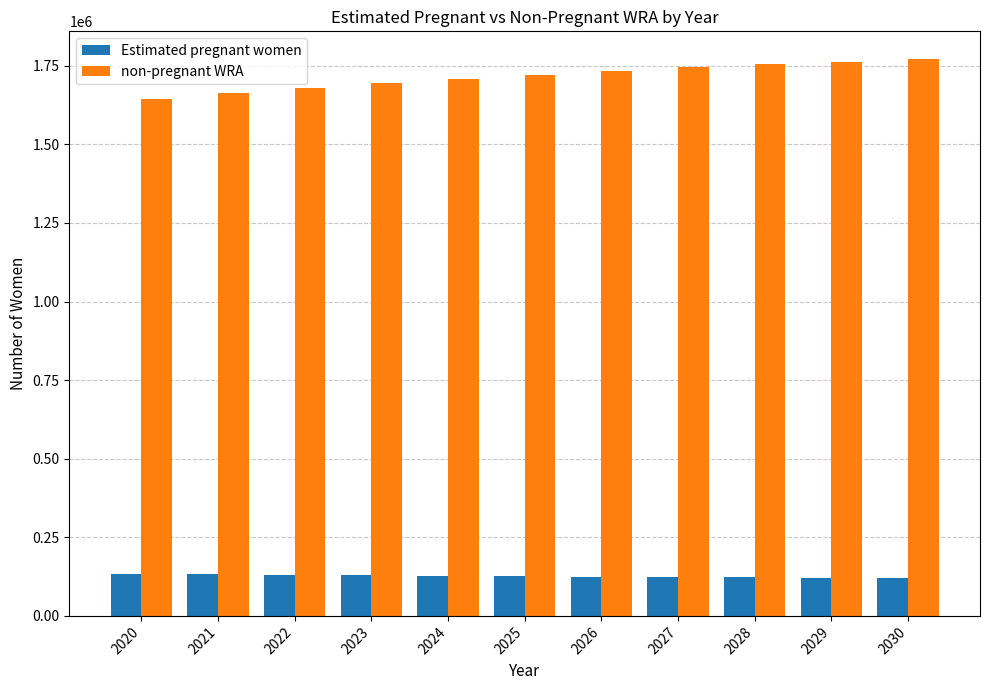

Rank the series at 2026 from lowest to highest value.

Estimated pregnant women, non-pregnant WRA